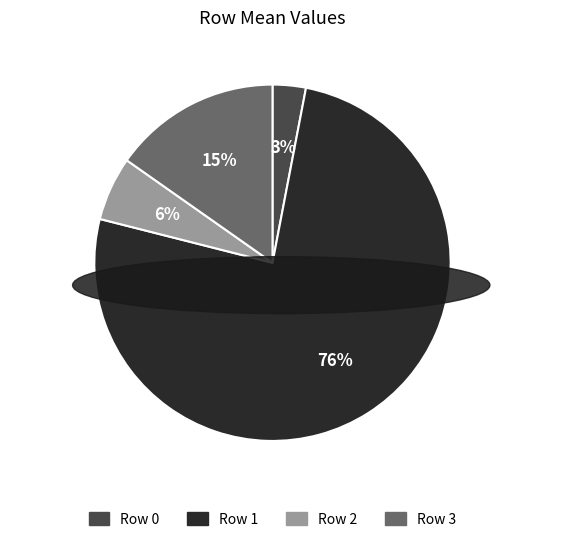

True or false: Row 2 accounts for 18% of the total.

False